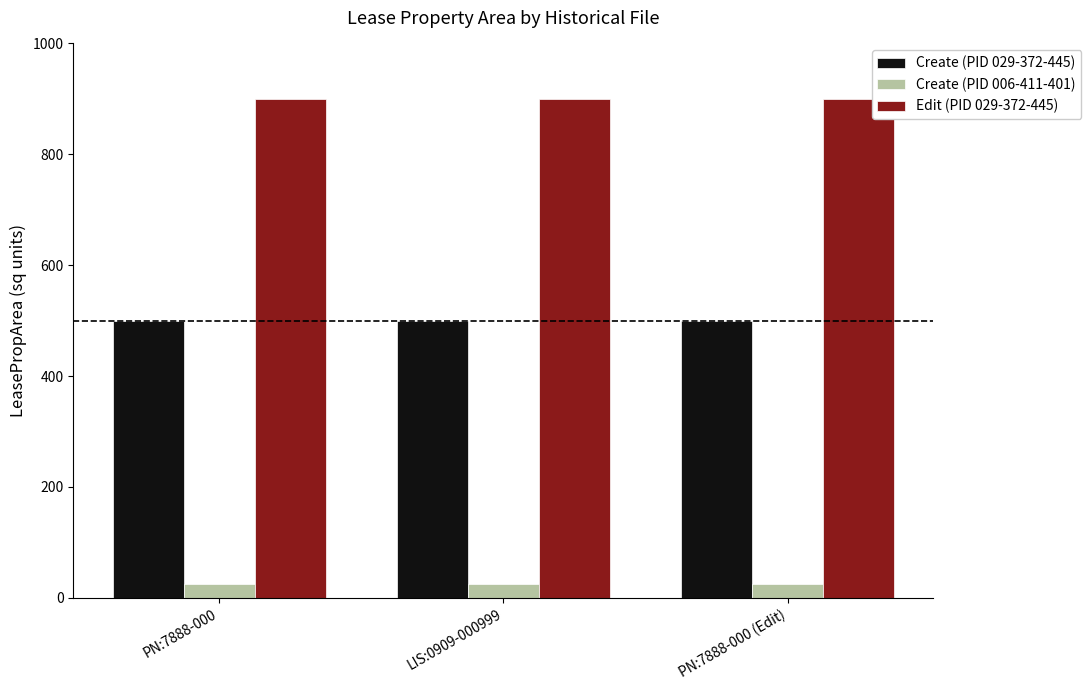

What is the sum of all Edit (PID 029-372-445) values?

2700